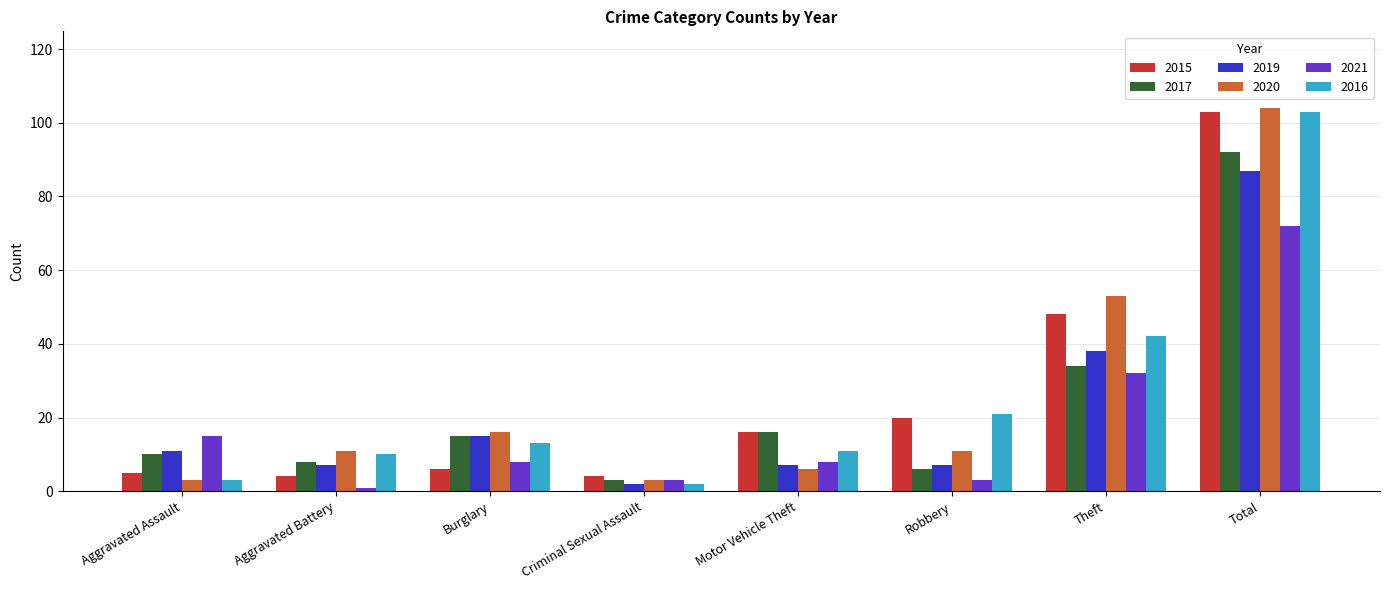

The value of 2019 at Burglary is 15. True or false?

True